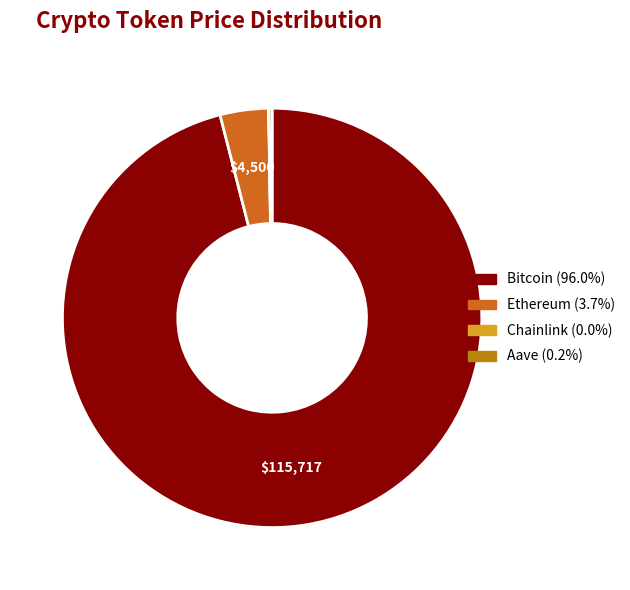

Which category accounts for the majority?

Bitcoin